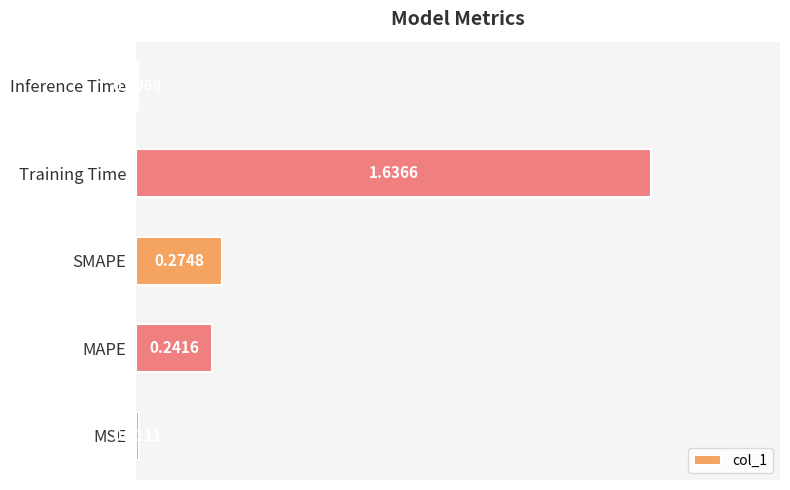

Rank the categories by value from highest to lowest.

Training Time, SMAPE, MAPE, MSE, Inference Time